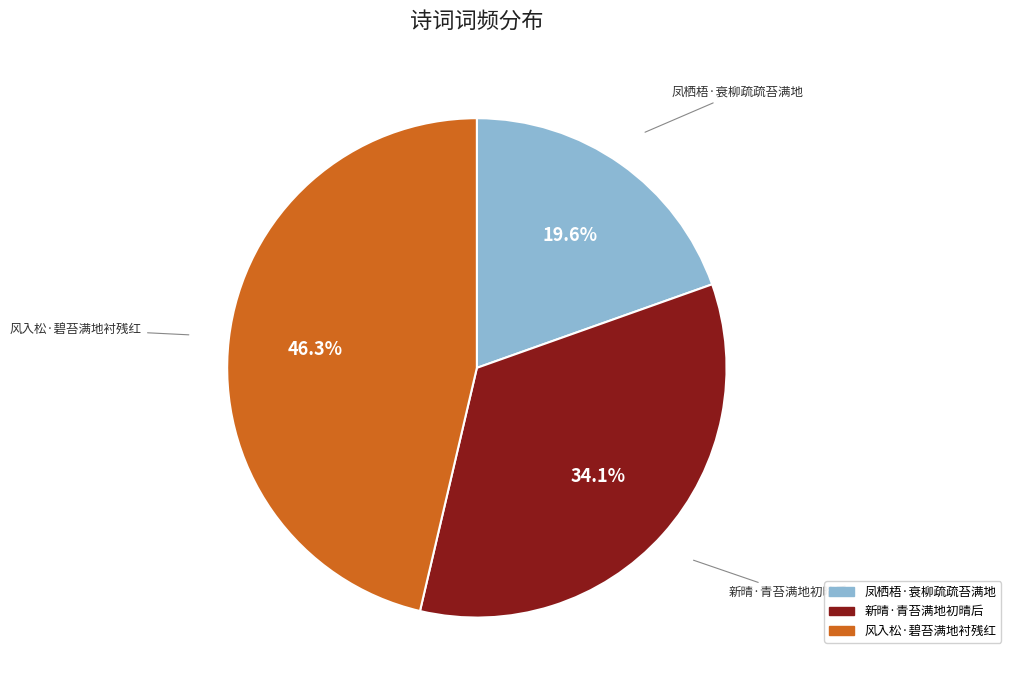

How many segments does this pie chart have?

3